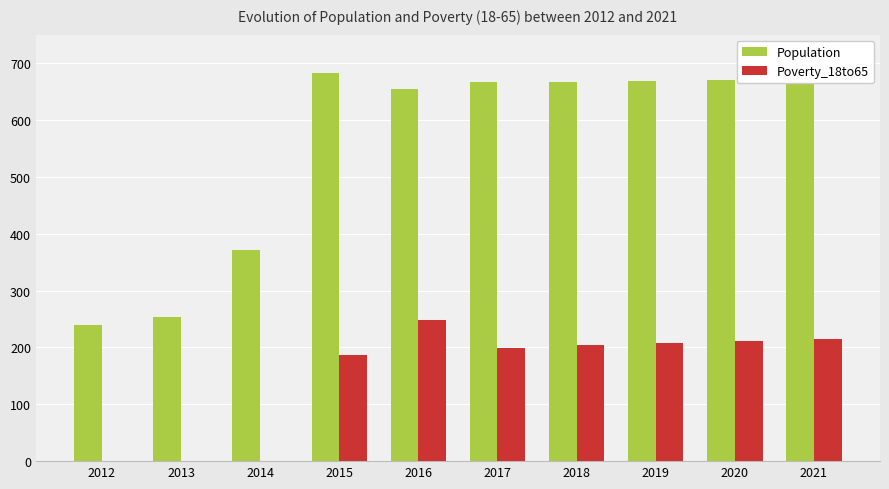

What is the maximum value for Poverty_18to65?

248